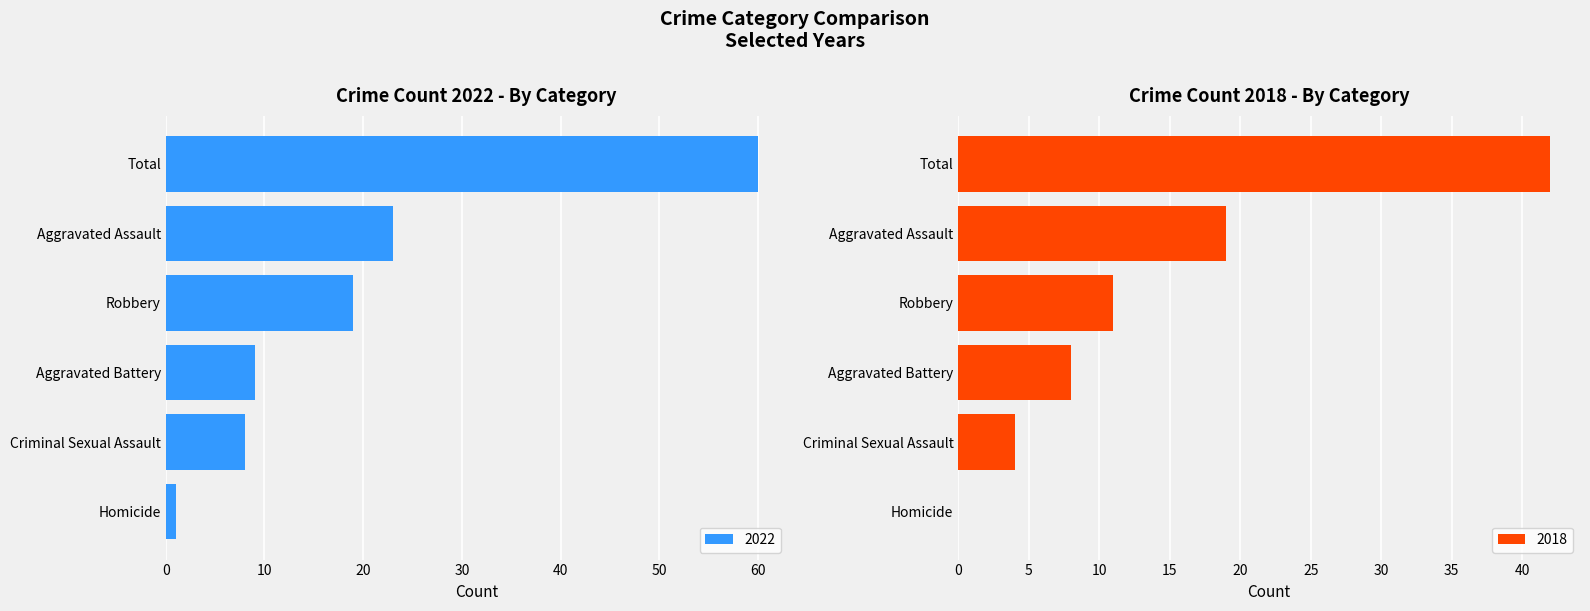

Which category has the highest value in the 2022 series?

Total